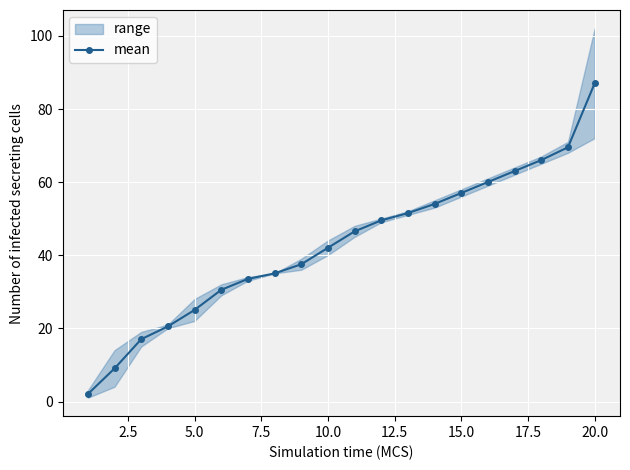

True or false: the data has more than 0 interior local peaks.

False